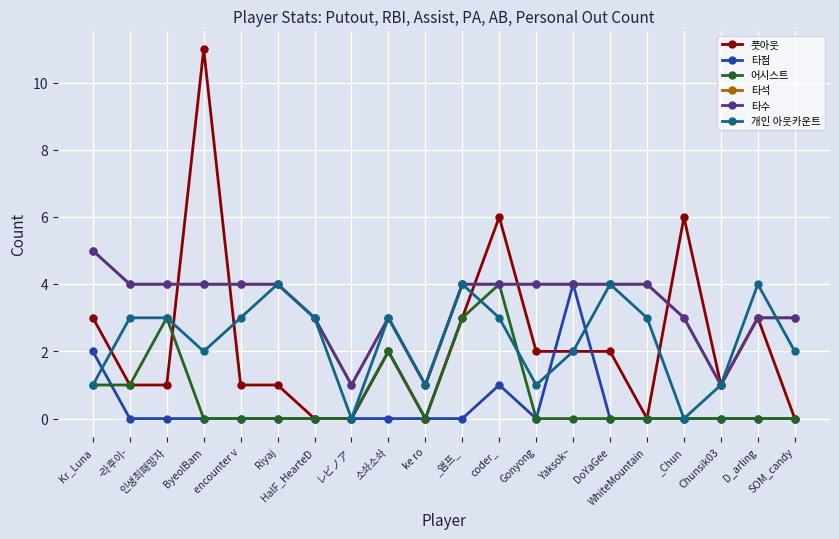

Is this an area chart (filled region under the line)?

No